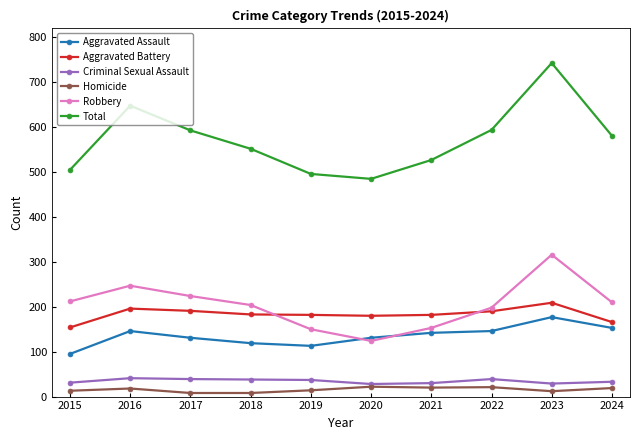

What is the difference between the second highest and second lowest values in the Robbery series?

97